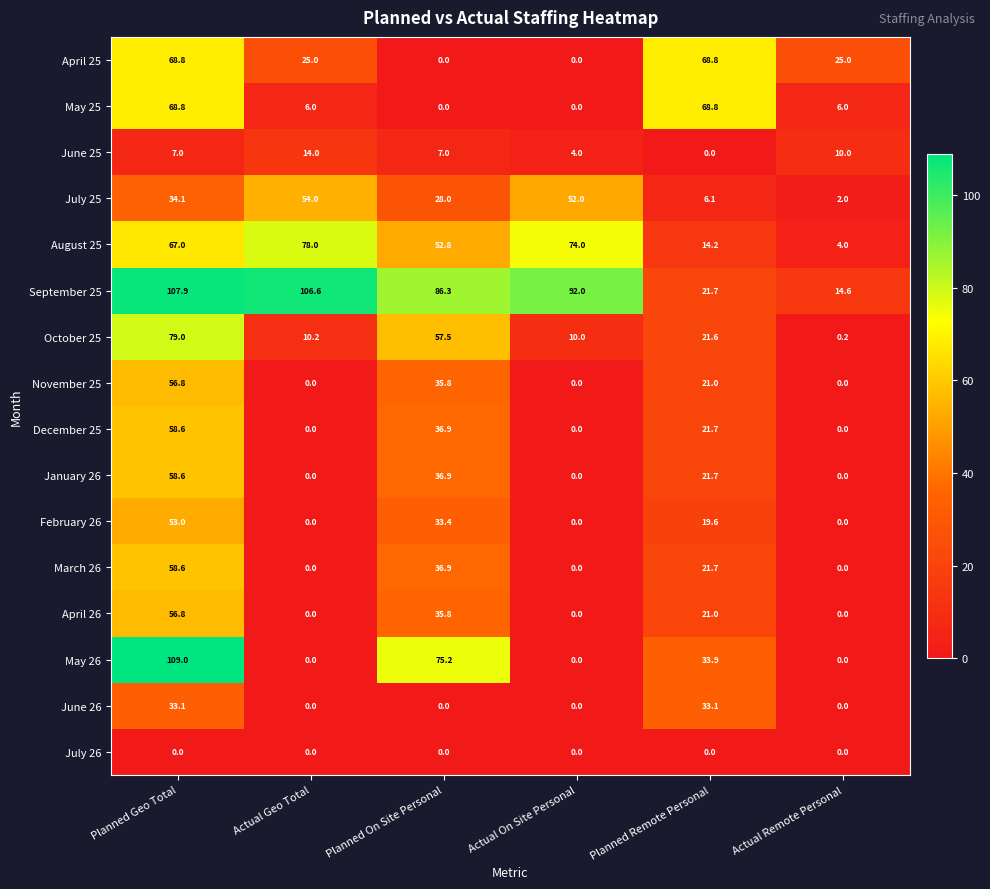

The value of February 26 at Planned Remote Personal is 19.6. True or false?

True